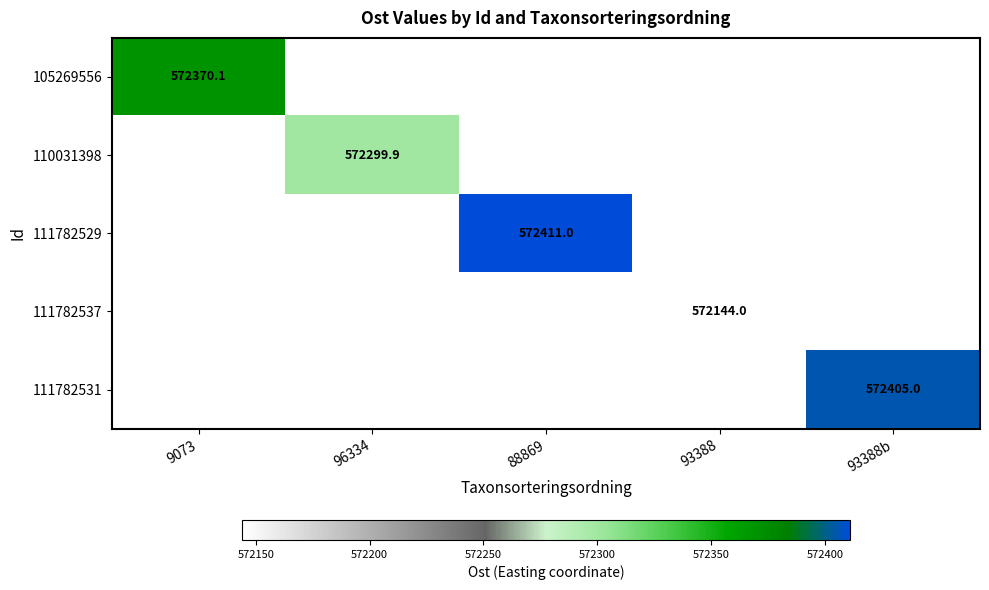

At how many categories does at least one series exceed 572378?

2